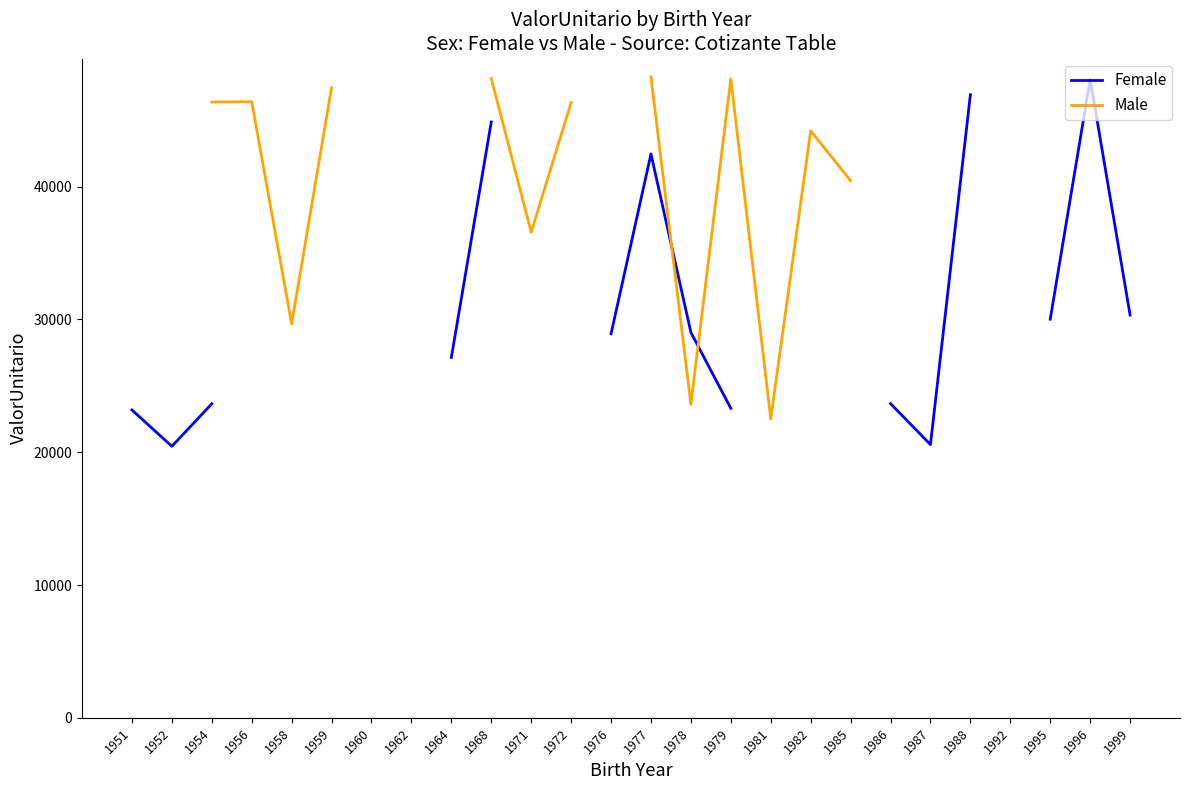

Does the chart display data point markers on the line(s)?

No